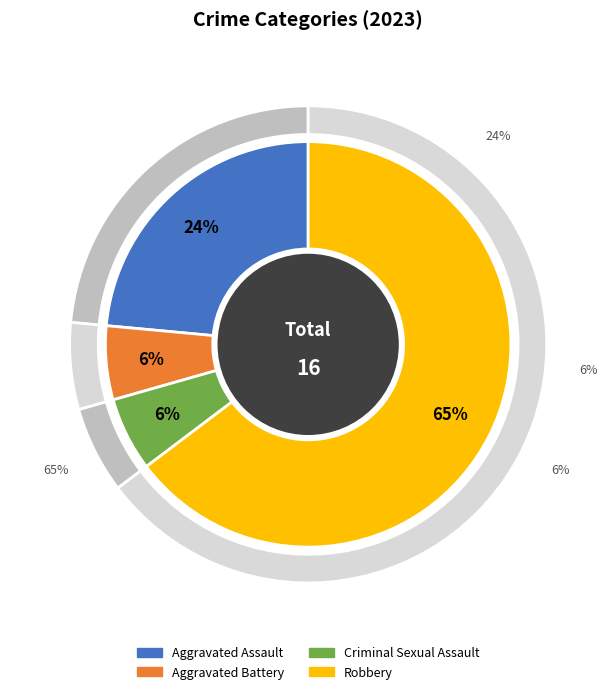

True or false: Aggravated Assault accounts for 15% of the total.

False